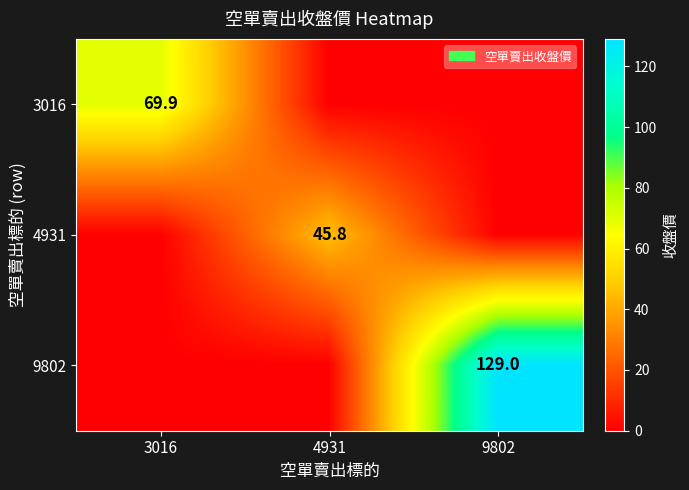

Is the value of 4931 at 4931 greater than the value of 9802 at 9802?

No